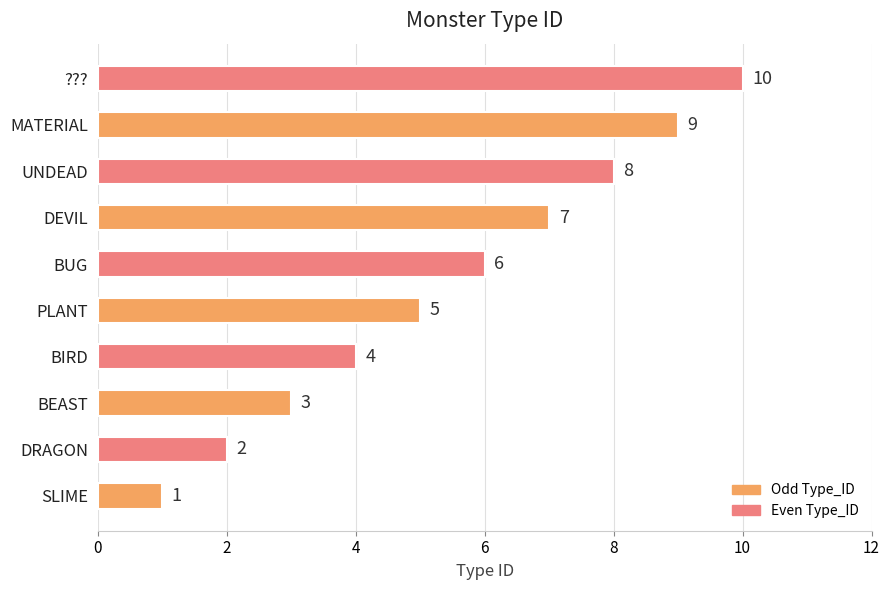

What value does the data have at ????

10